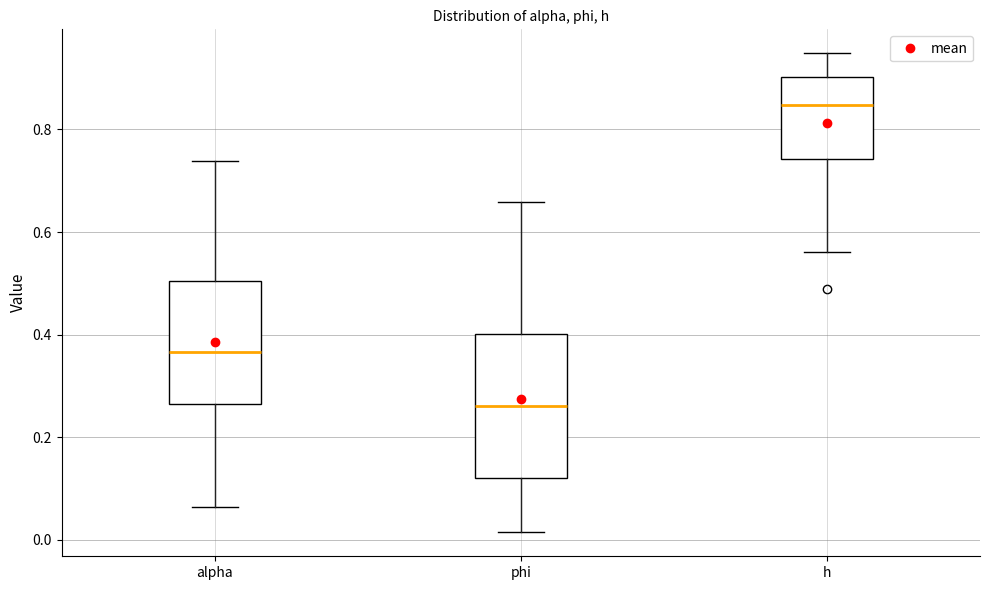

Which box has the lowest median line?

phi